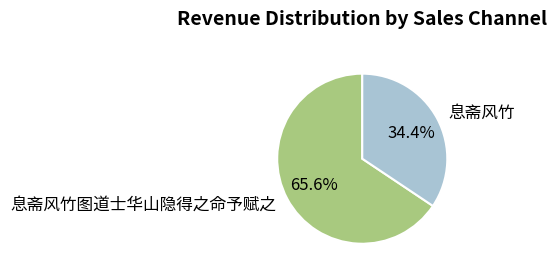

Does 息斋风竹图道士华山隐得之命予赋之 represent more than half of the total?

Yes